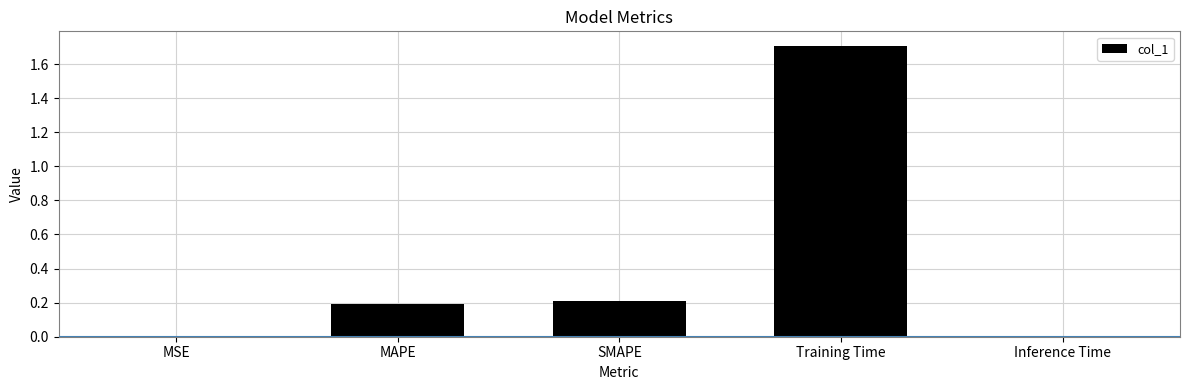

Is it true that the value at SMAPE is 0.2?

True